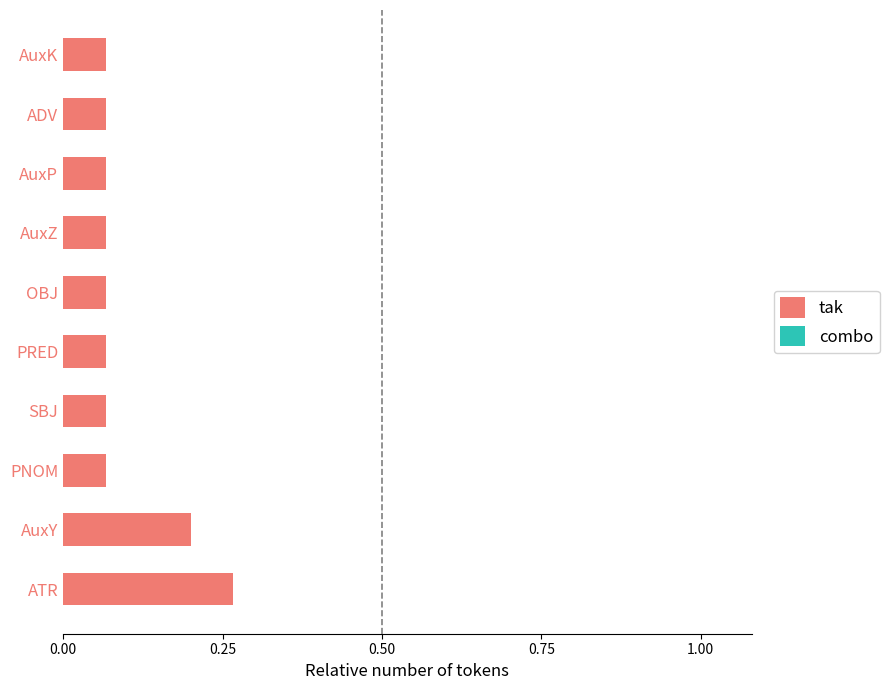

At which category does the chart reach its peak across all series?

ATR